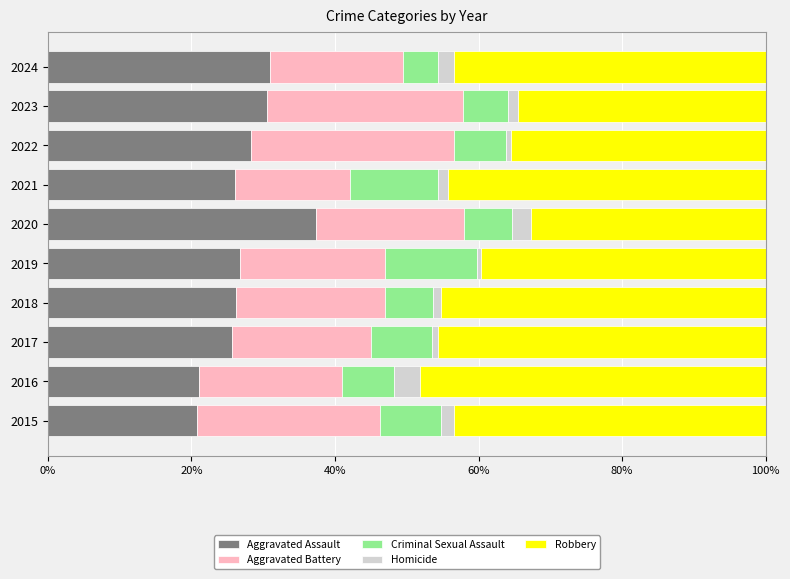

At which label does Aggravated Assault reach its peak?

2020